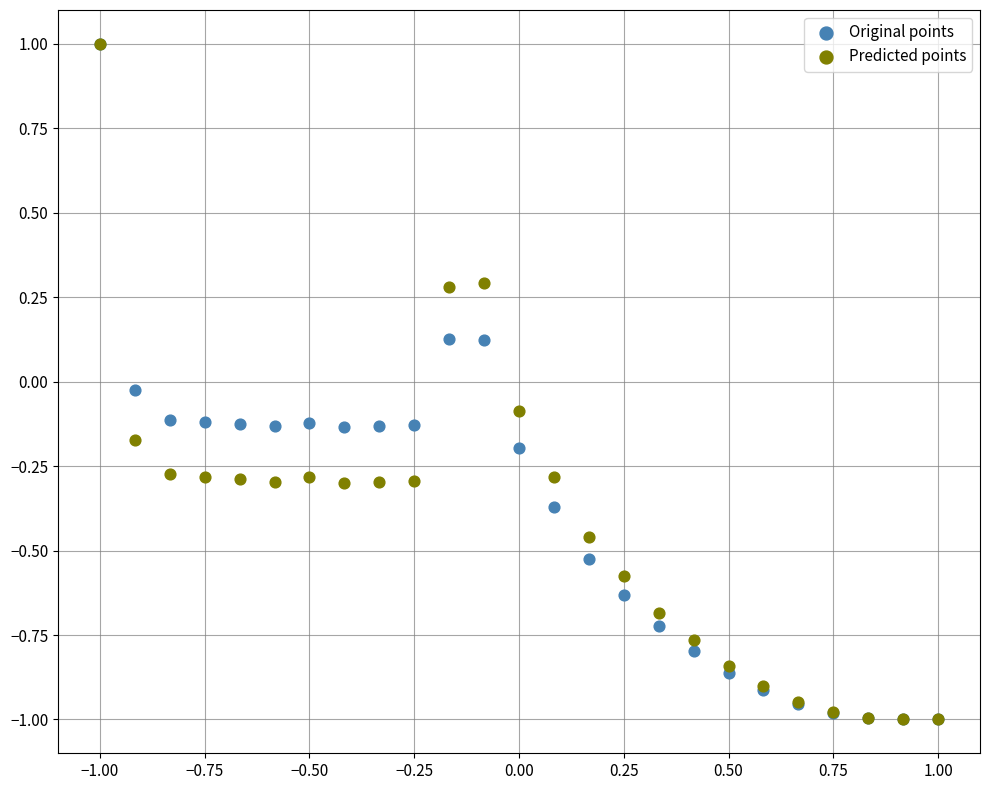

What are all the series names shown in the legend?

Original points, Predicted points